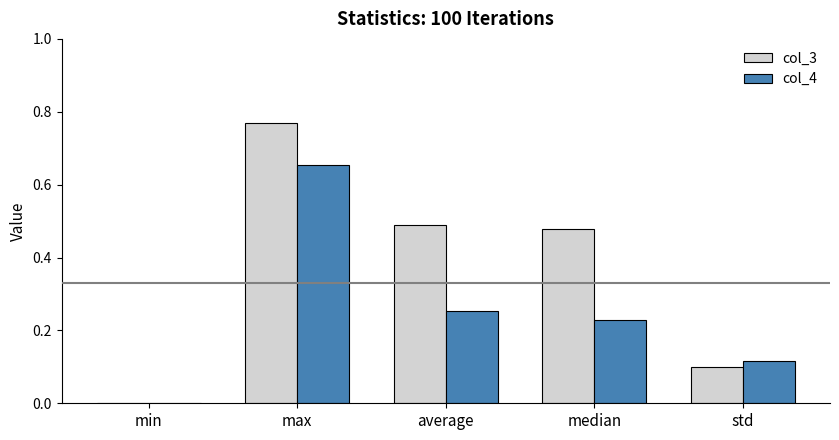

The value of col_3 at std is 0.1. True or false?

True